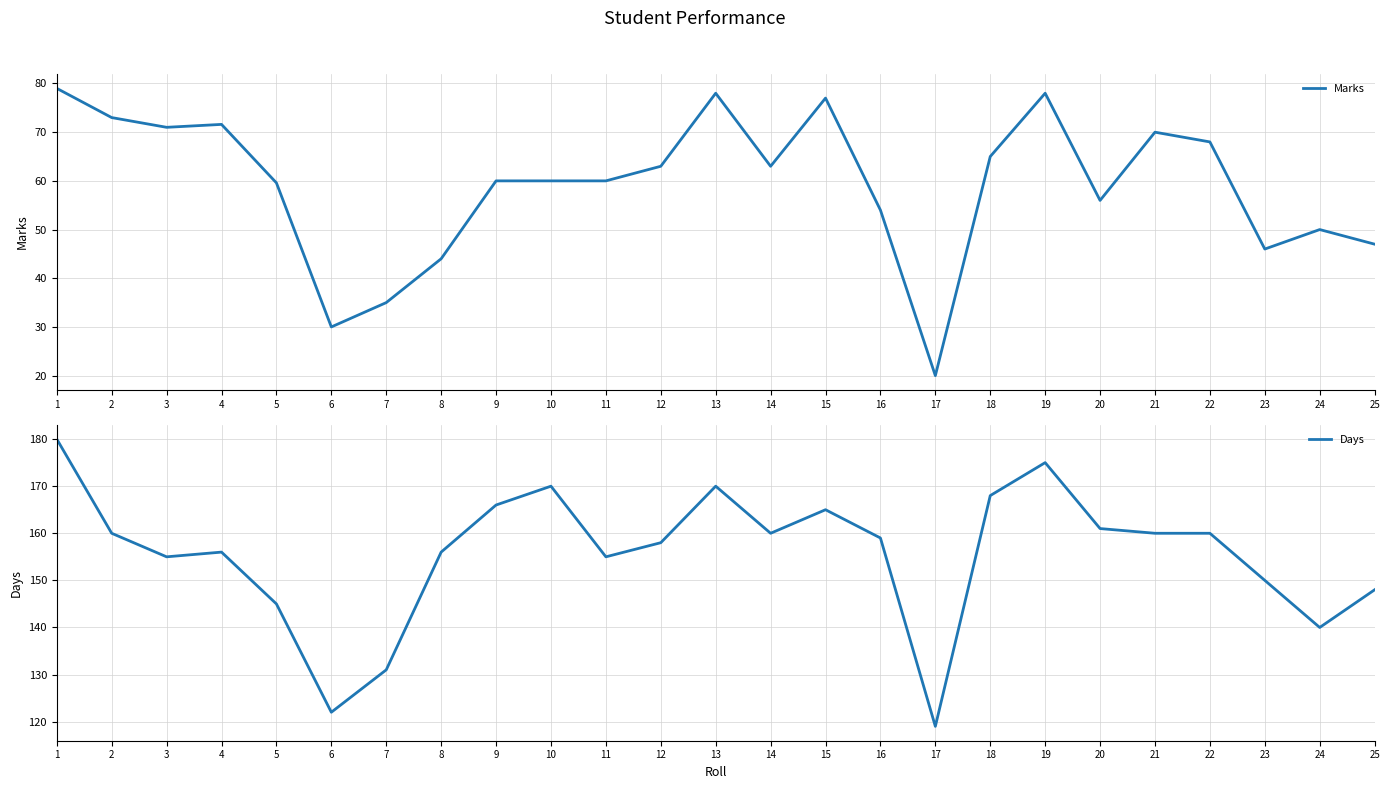

In Days, how many points are lower than both neighbors (excluding endpoints)?

6